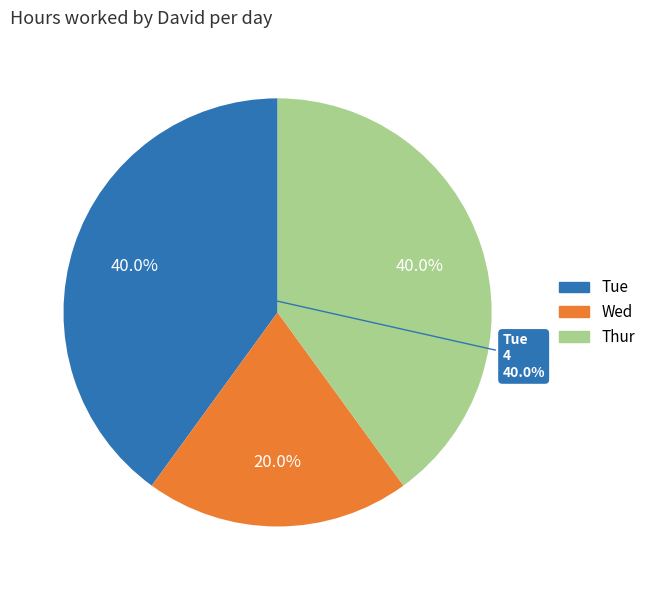

What is the ratio of the value at Wed to the value at Thur?

0.5